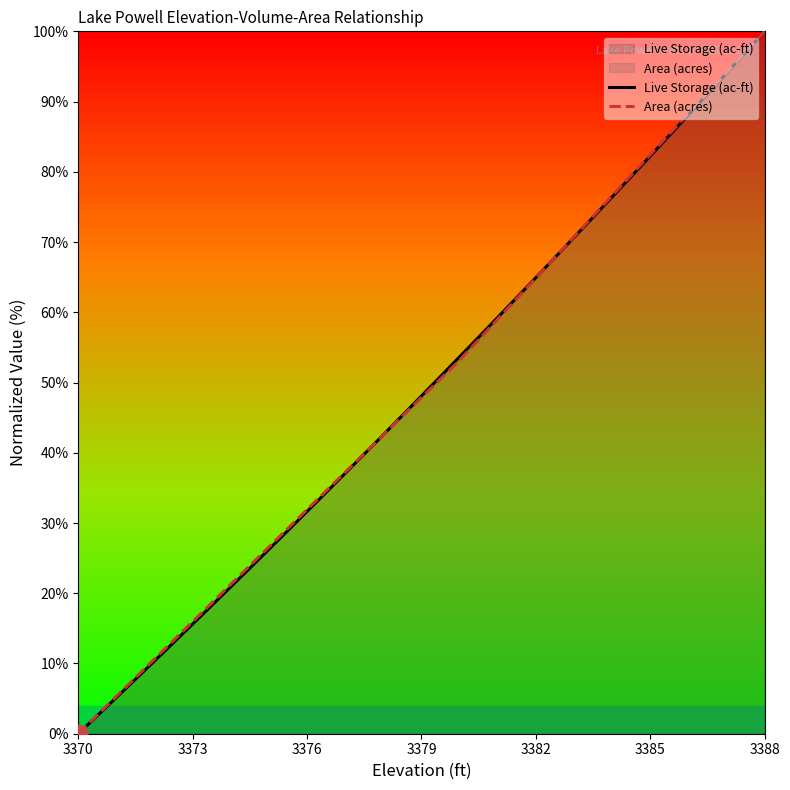

Which series contains the lowest Y value?

Live Storage (ac-ft)